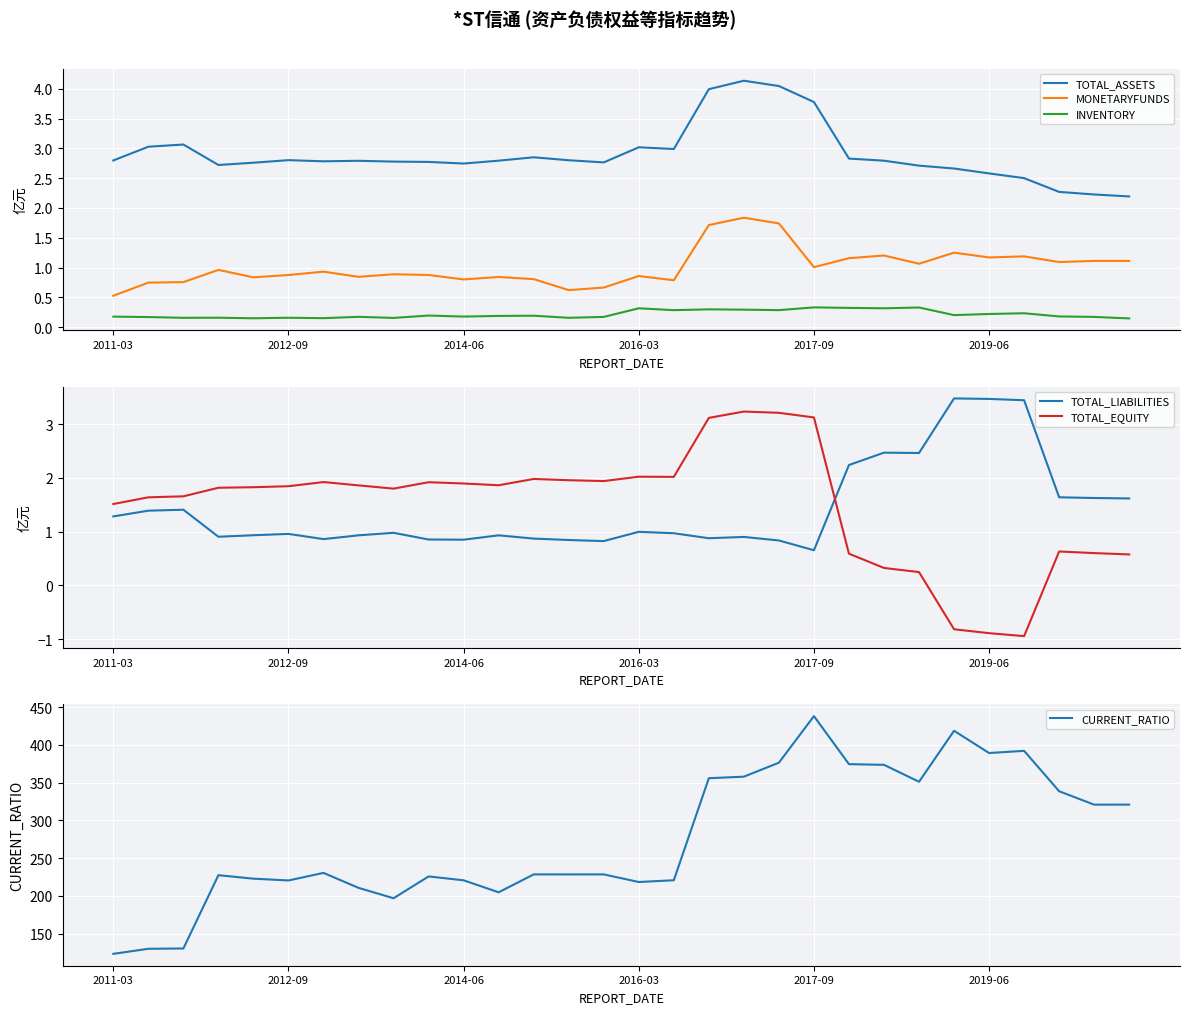

Which series has the largest range (max minus min)?

CURRENT_RATIO